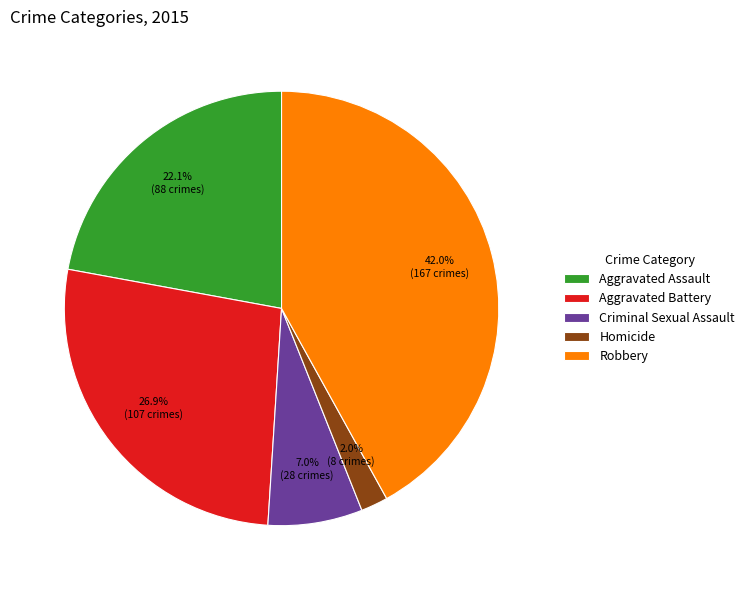

Rank the categories by value from lowest to highest.

Homicide, Criminal Sexual Assault, Aggravated Assault, Aggravated Battery, Robbery